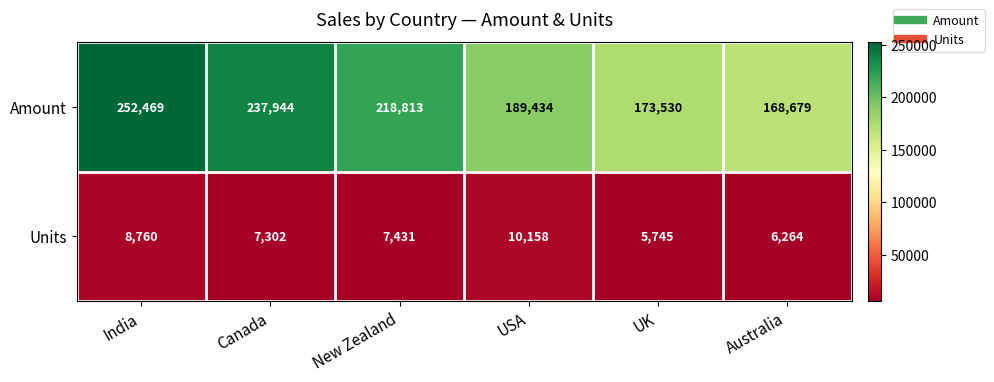

Where does the Amount series first go above 218813?

India